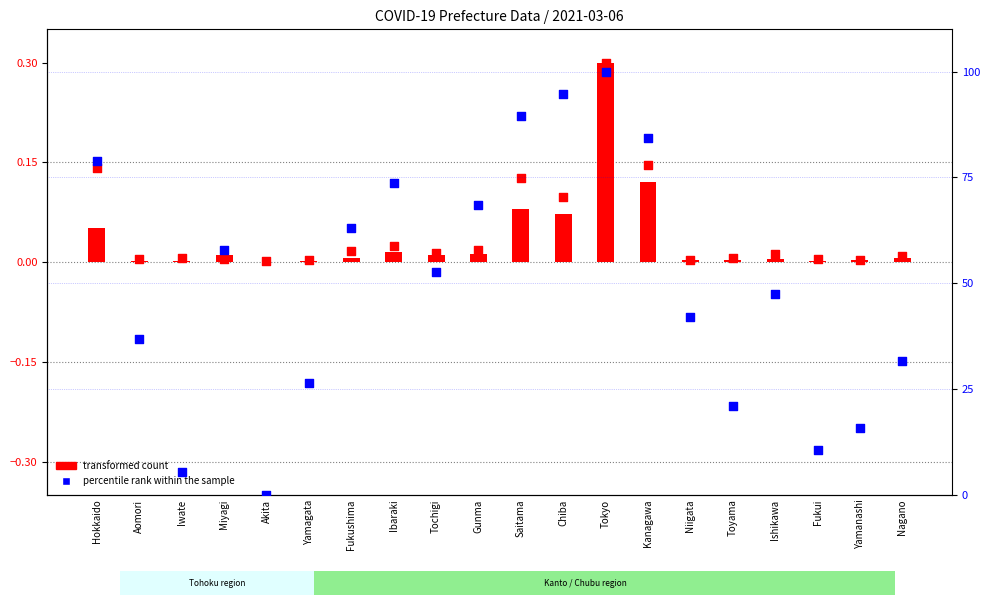

Which series reaches the minimum Y coordinate?

percentile rank within the sample